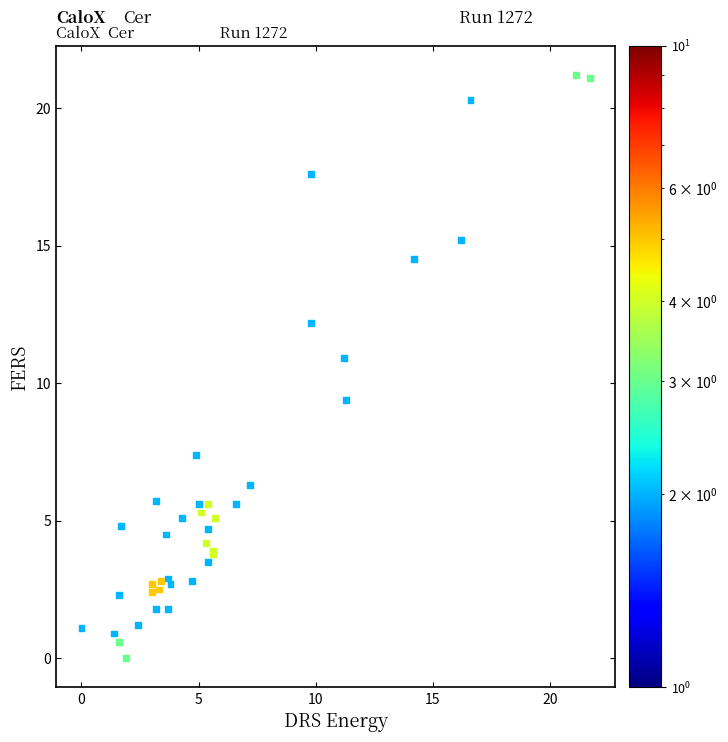

What Y value in the scatter plot is closest to 10?

9.4